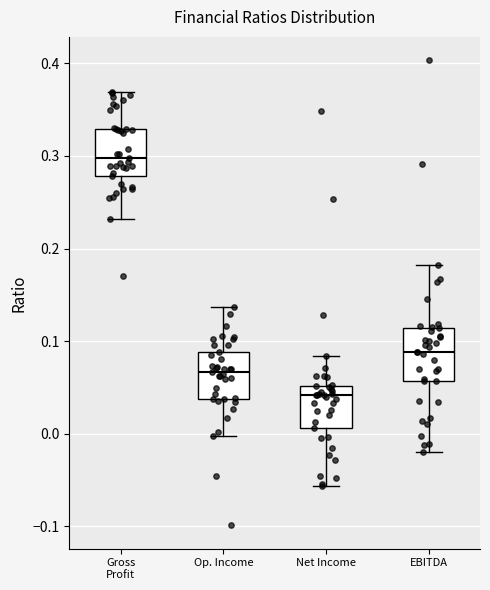

Where is the upper edge of the box for Gross Profit on the y-axis? The values are not printed on the chart, so give them approximately, as read against the axis.

0.33